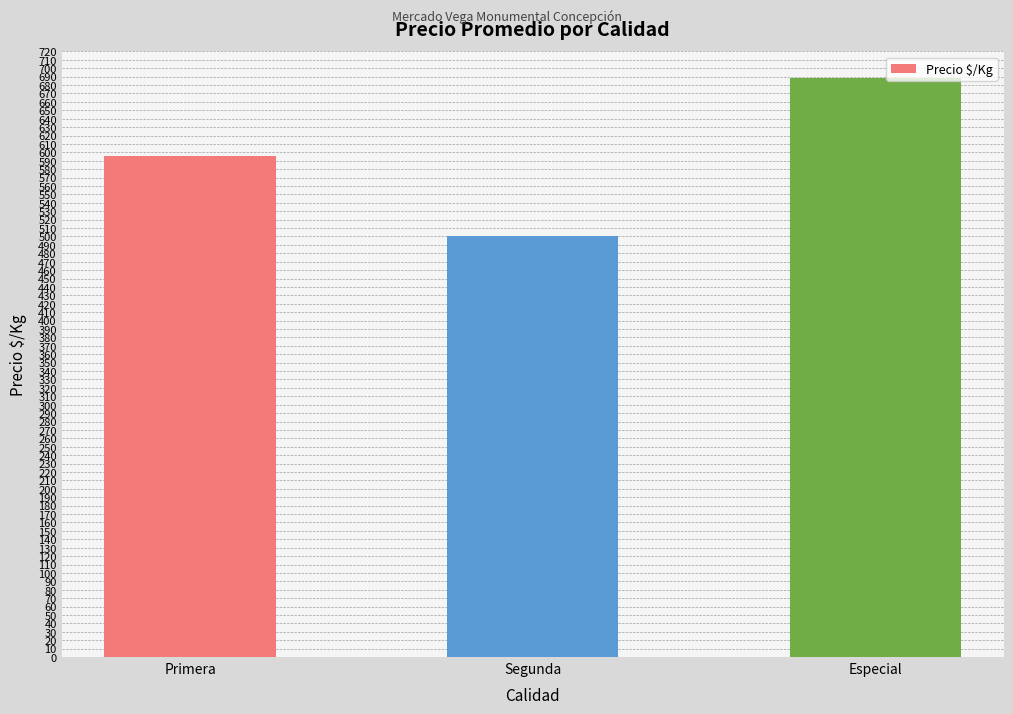

Count the number of categories in the chart.

3